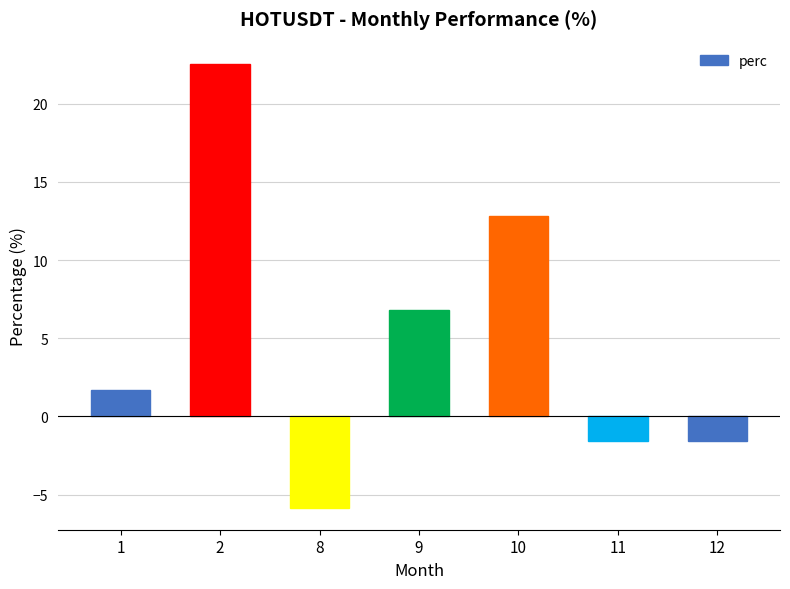

How many positive values are there?

4